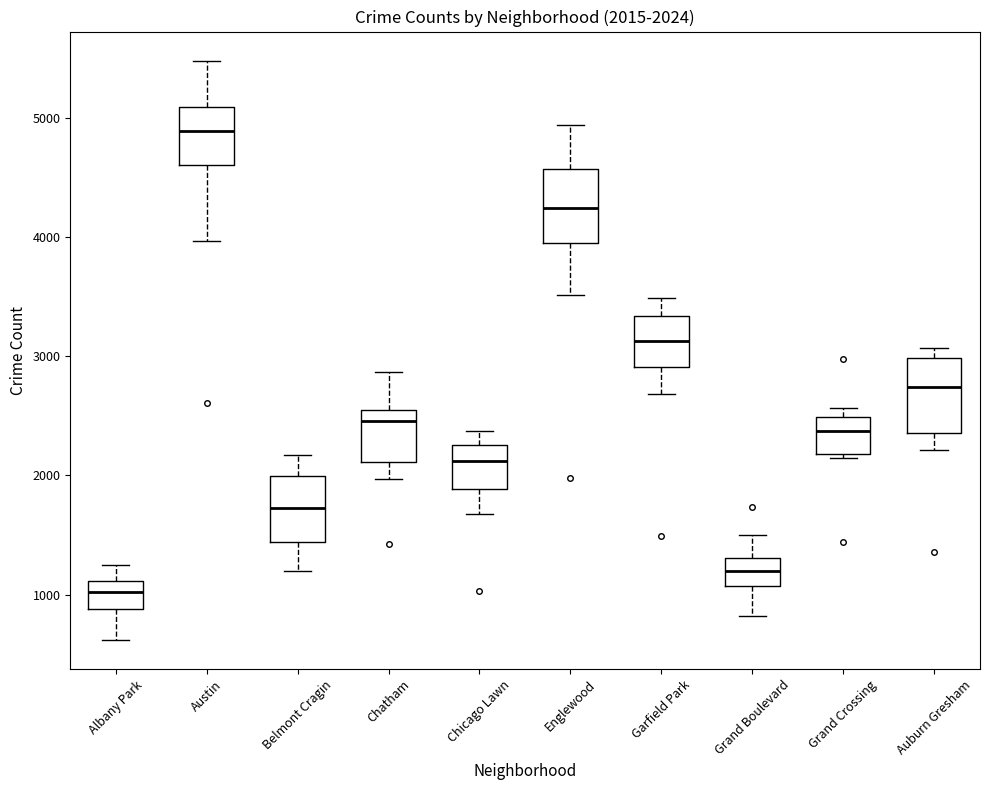

Which box has the lowest median line?

Albany Park